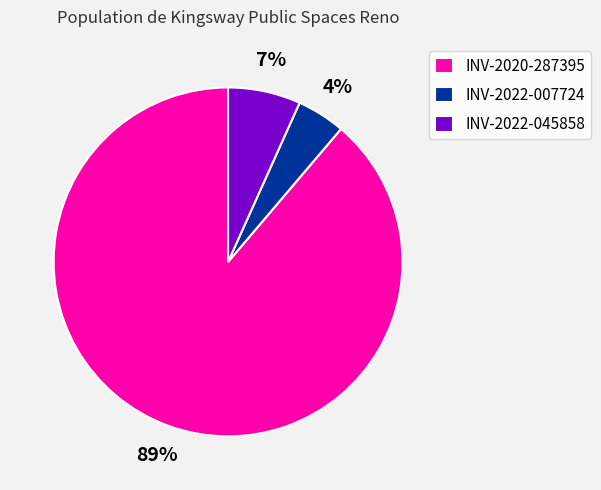

Which category has the biggest portion of the pie?

INV-2020-287395